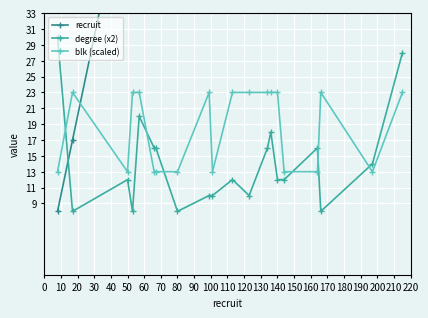

At how many categories does at least one series exceed 168?

2